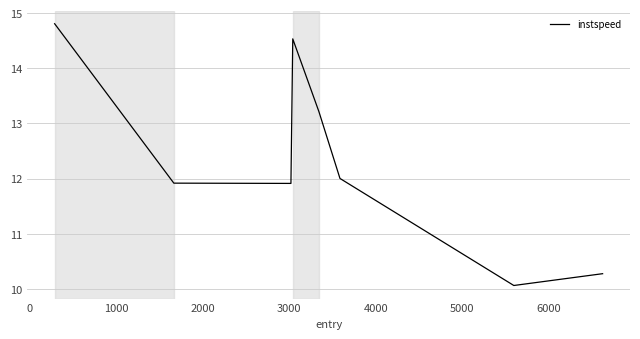

What is the average value?

12.3